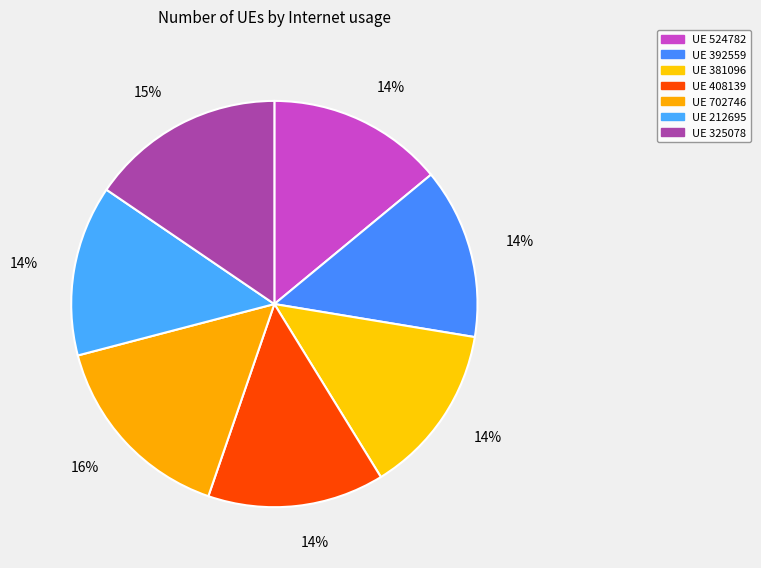

Is there a majority slice in this chart?

No